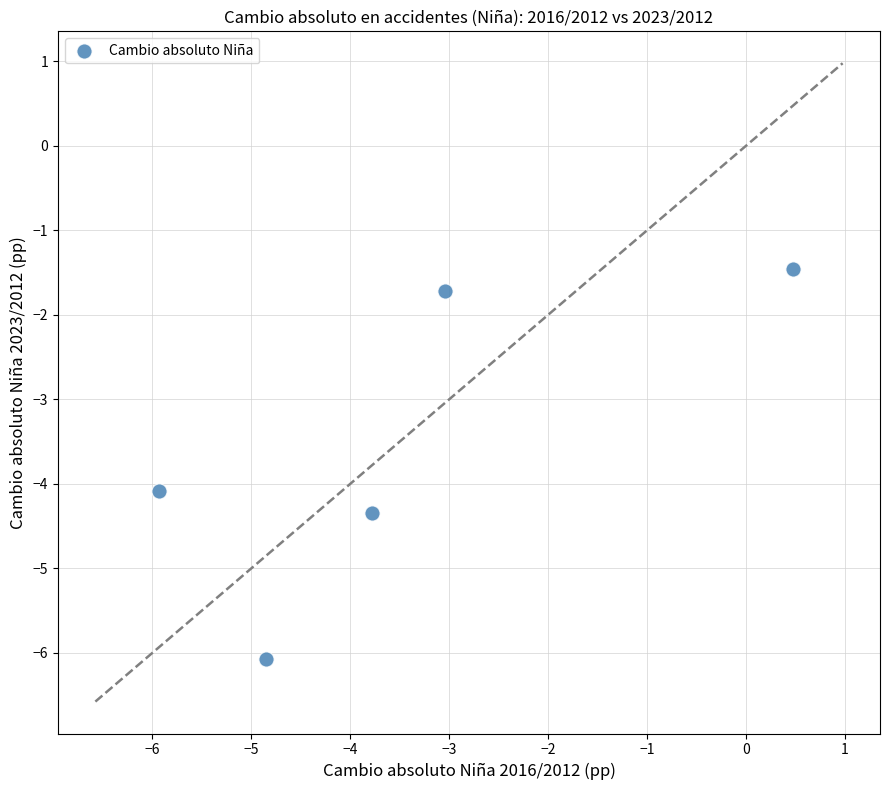

What is the range of Y values (max minus min)?

4.6